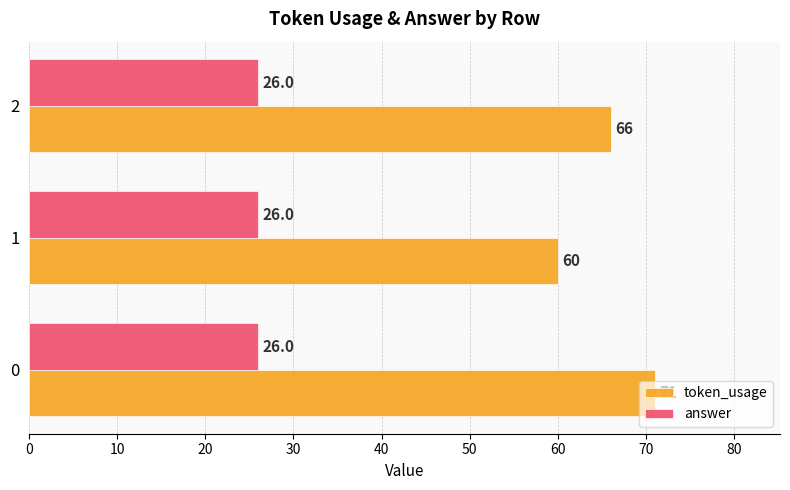

What is the minimum value shown in the chart?

26